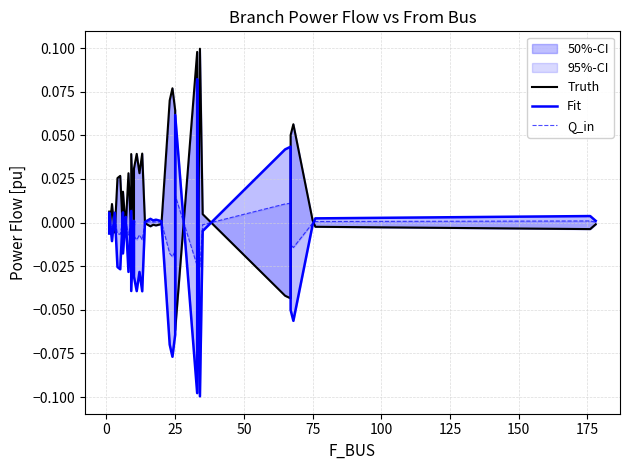

Which series ends up on top after the final intersection of Truth and Fit?

Fit